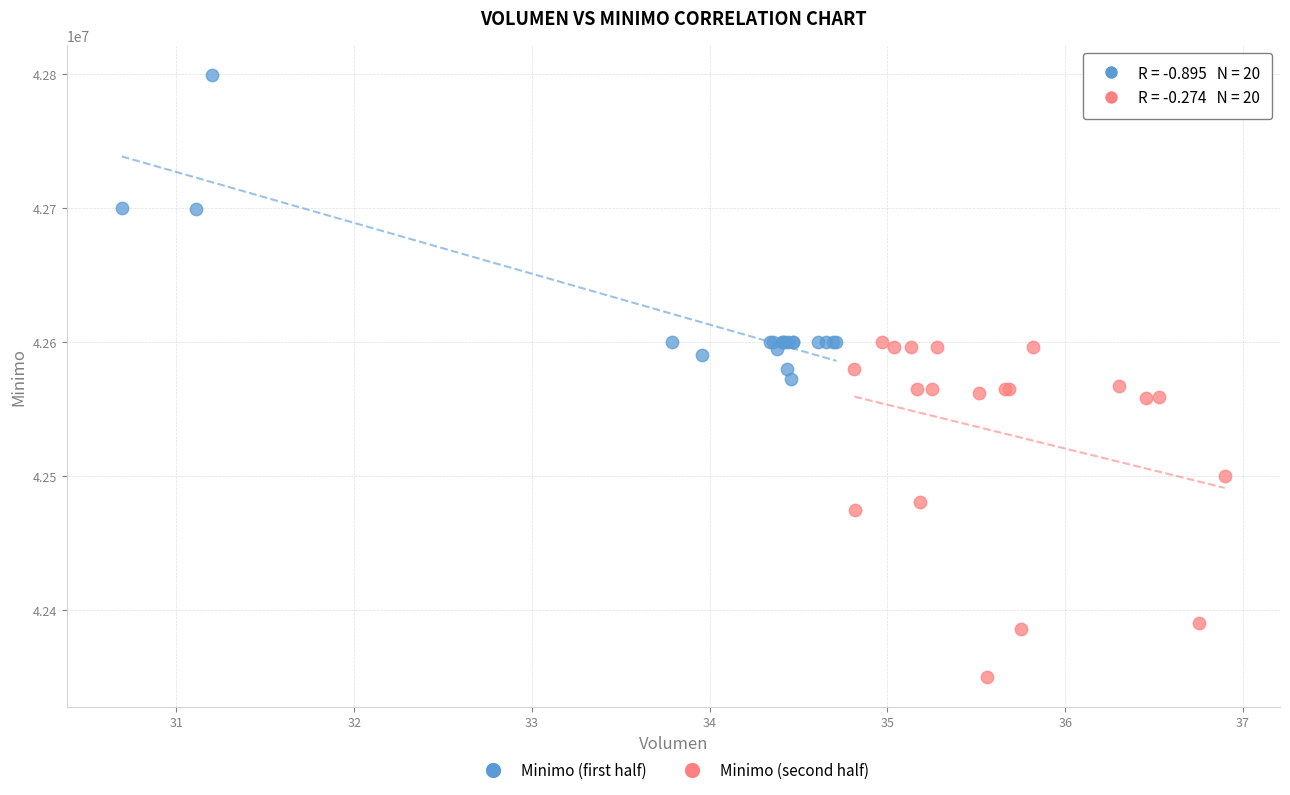

Which series reaches the maximum Y coordinate?

Minimo (first half)